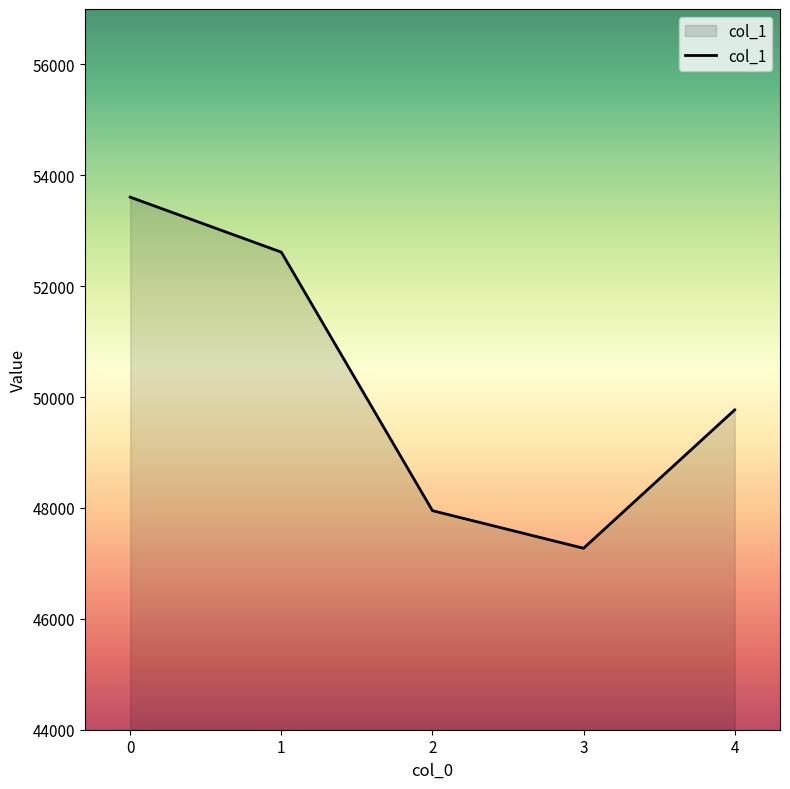

What is the greatest value displayed?

53606